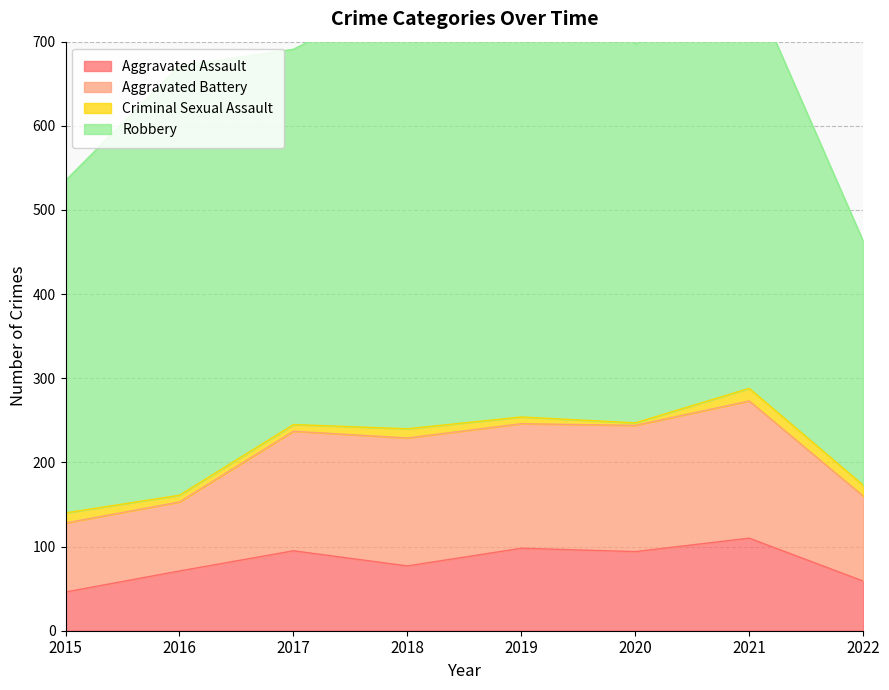

How many data points in Criminal Sexual Assault are above 11?

3